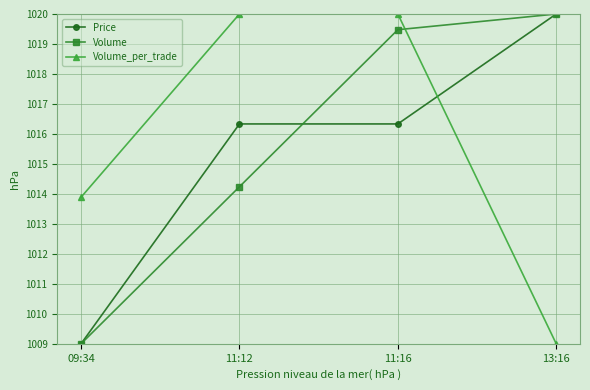

List the labels in order of Volume value, largest first.

13:16, 11:16, 11:12, 09:34